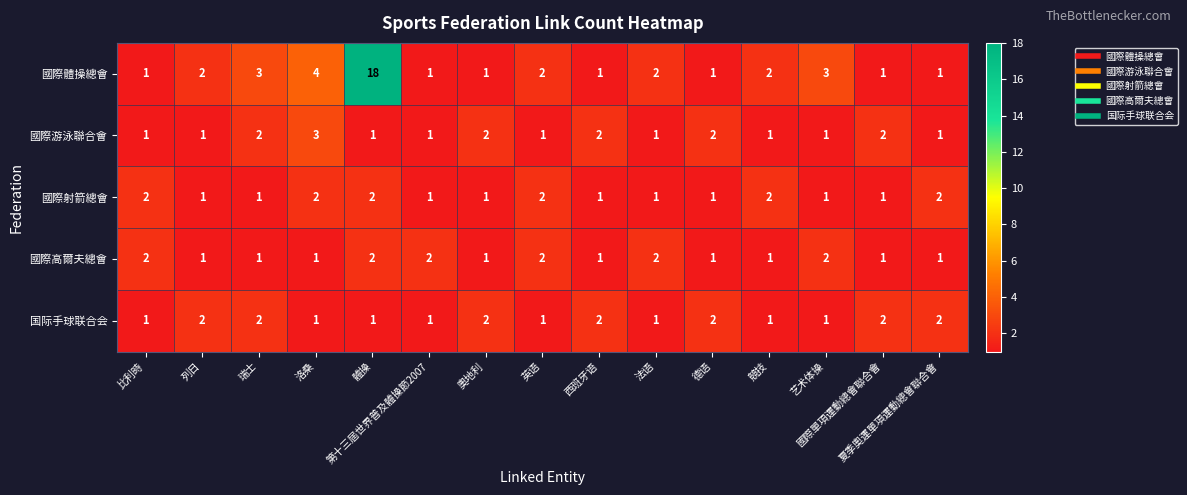

Count the 國際射箭總會 values in the range 1 to 2.

15